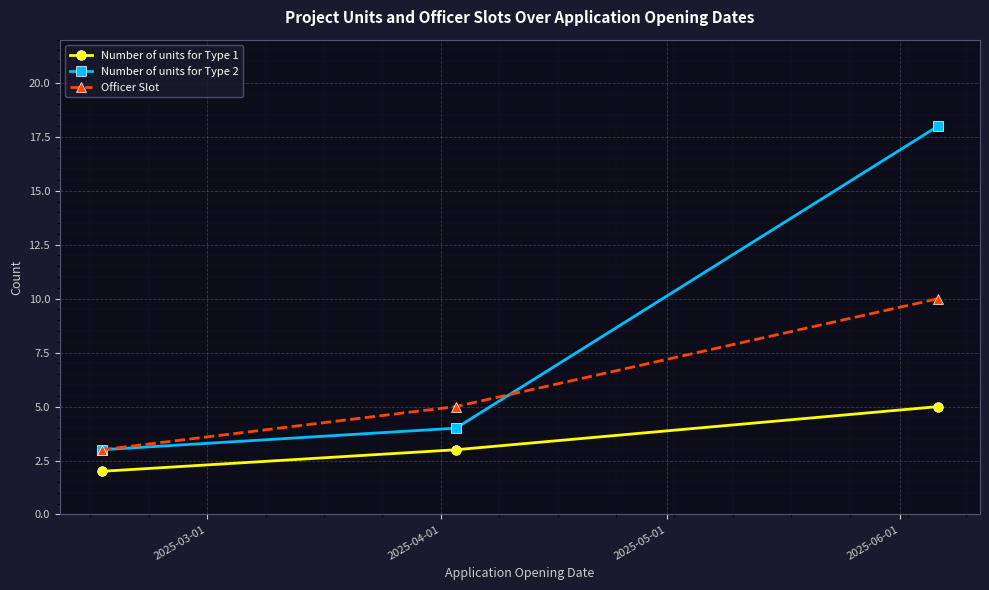

How many lines are shown in the chart?

3